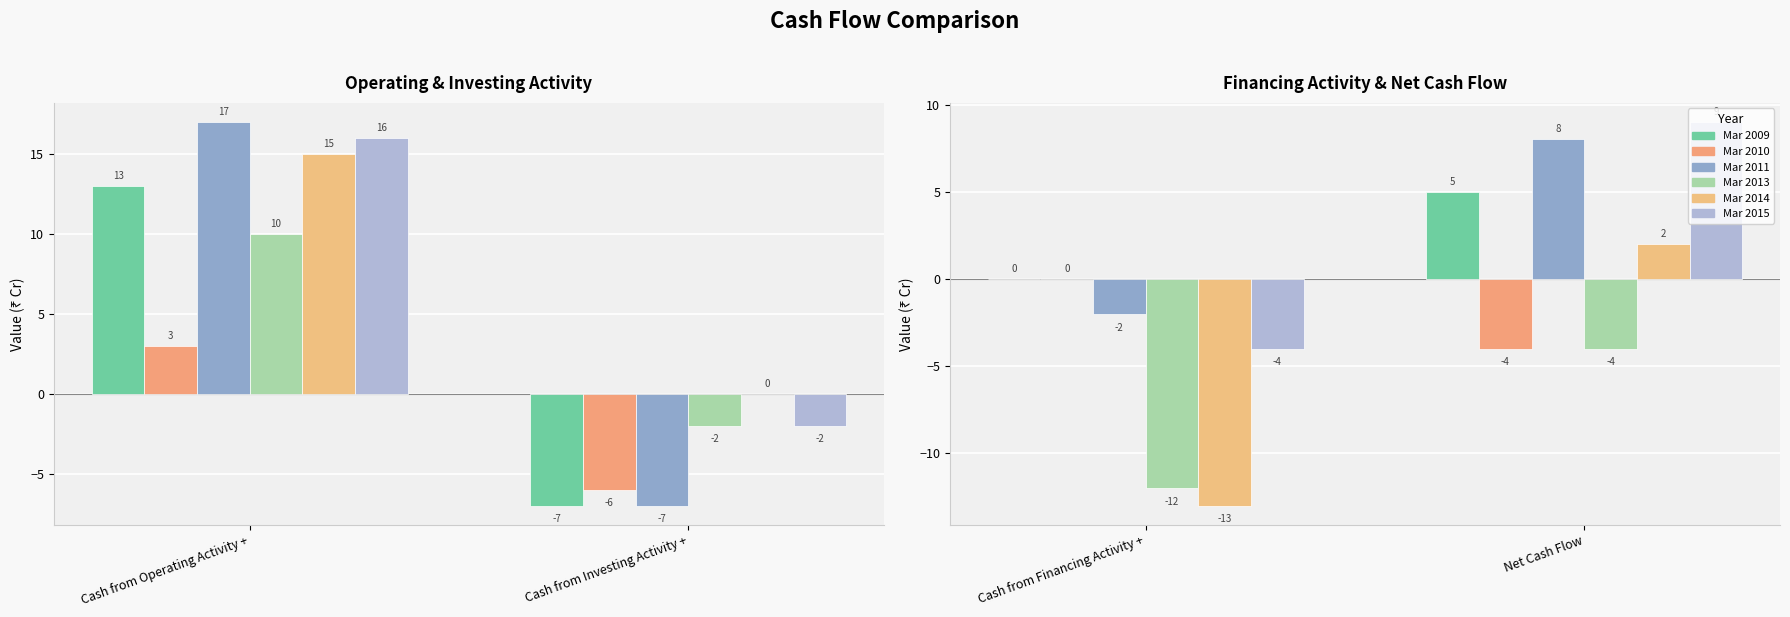

True or false: Mar 2014 has a value of -5 at Cash from Financing Activity +.

False